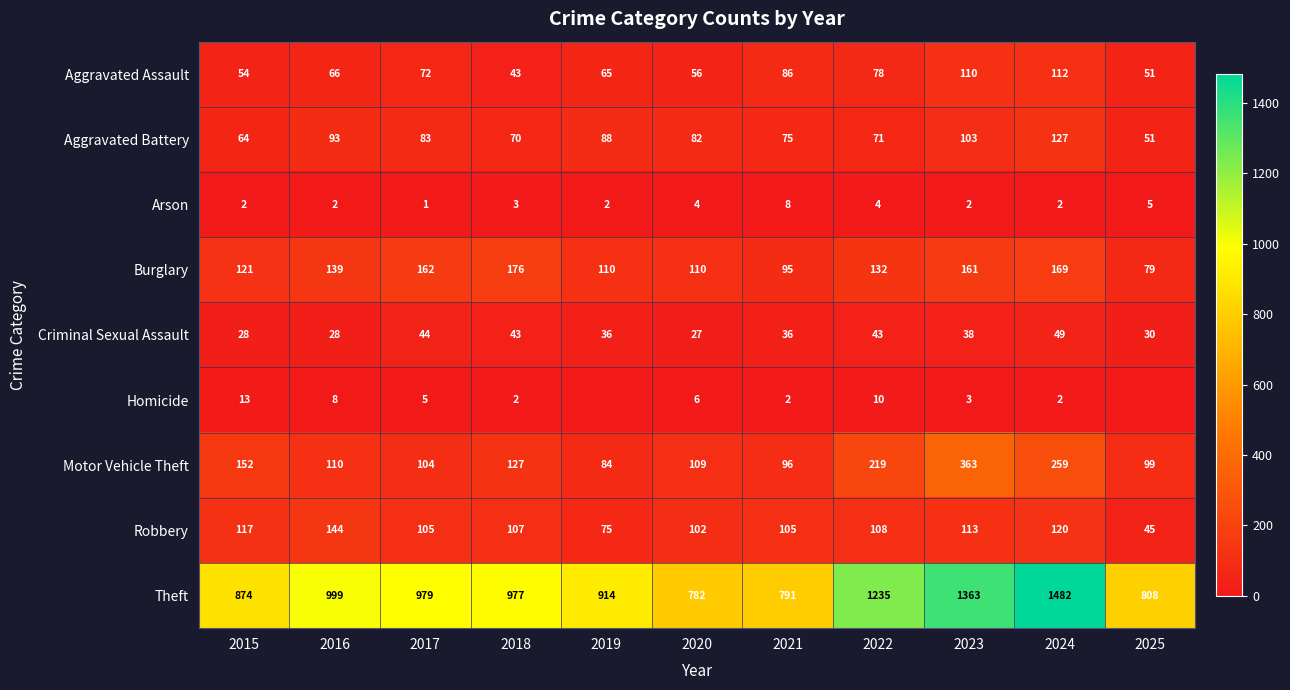

Is the value of Burglary at 2020 greater than the value of Arson at 2023?

Yes